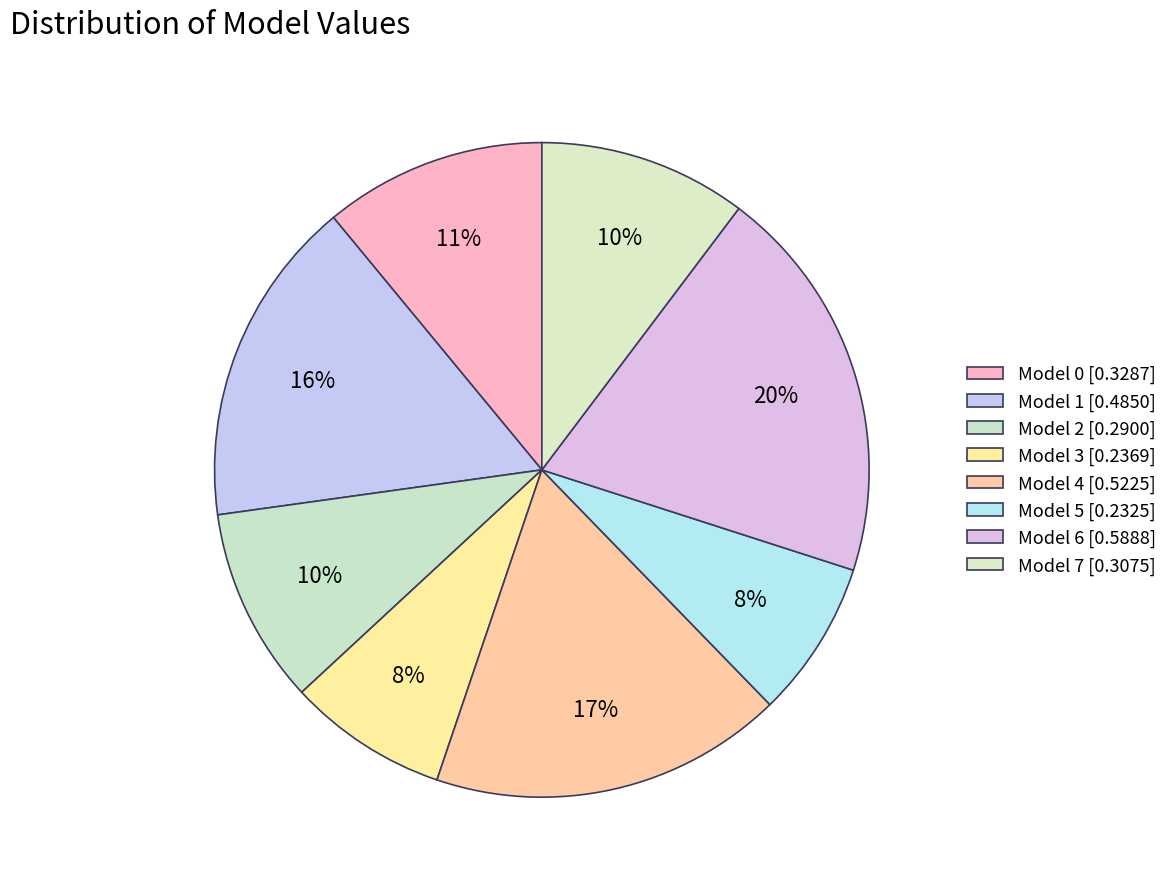

What is the largest slice in the pie chart?

Model 6 [0.5888]